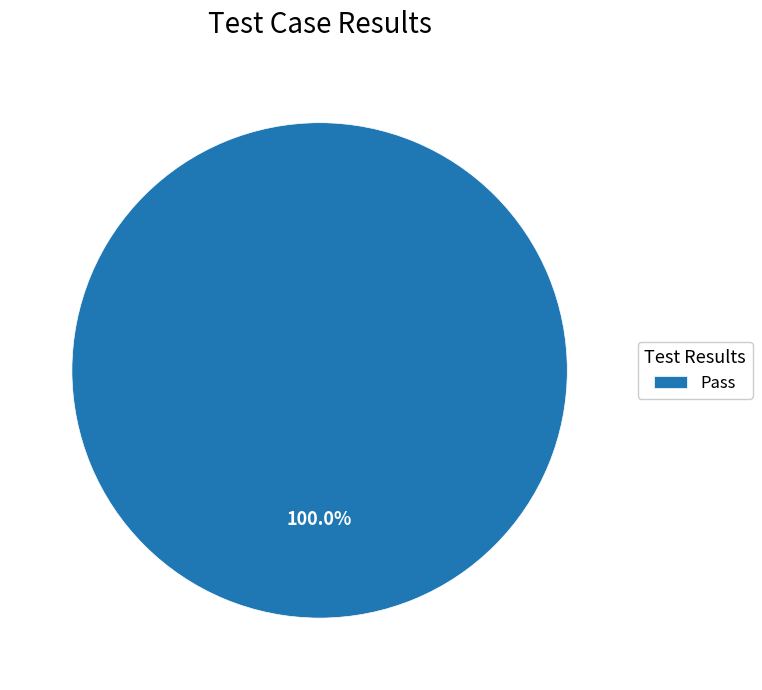

Does any single category account for the majority?

Yes